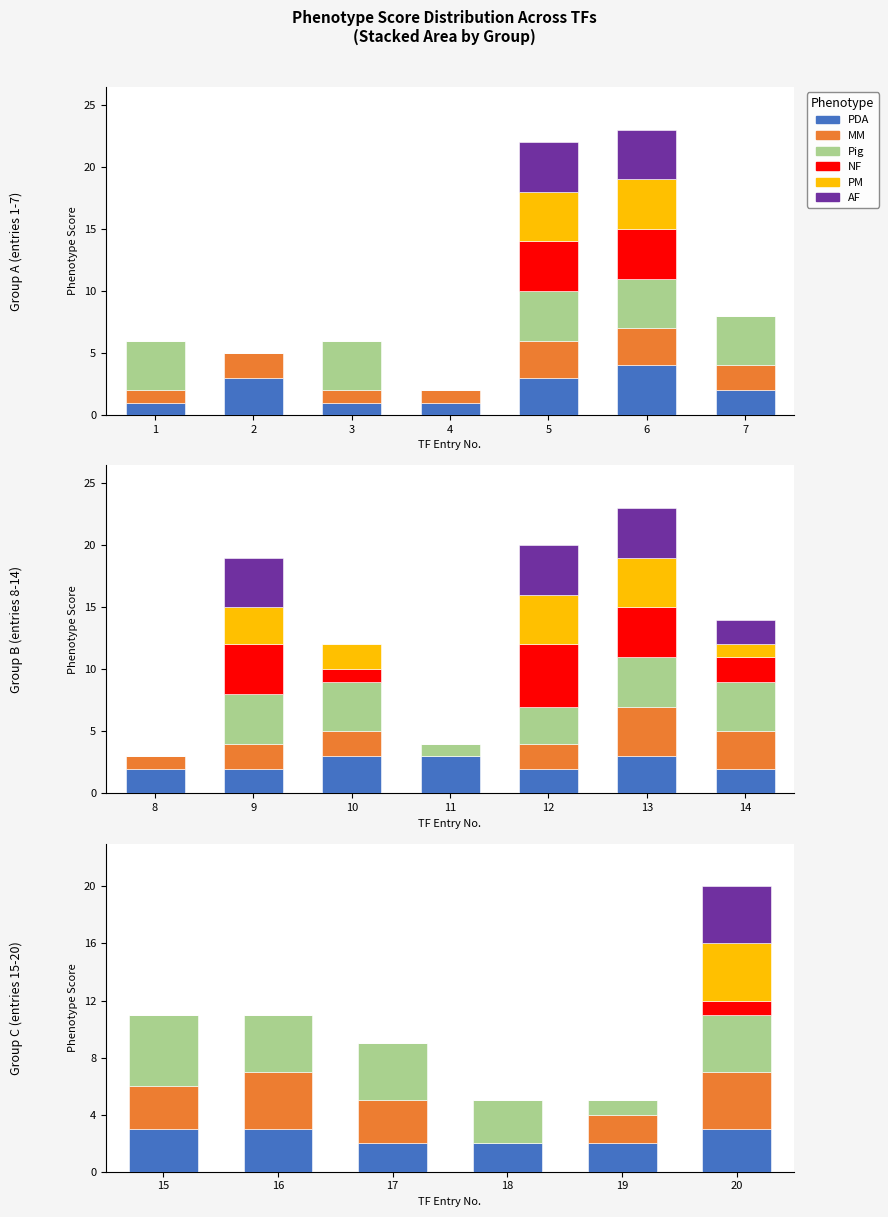

At which category is the sum across all series the highest?

20